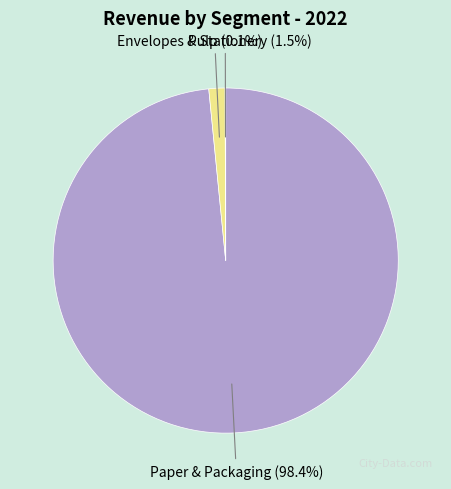

Is there any slice that represents more than half of the pie?

Yes